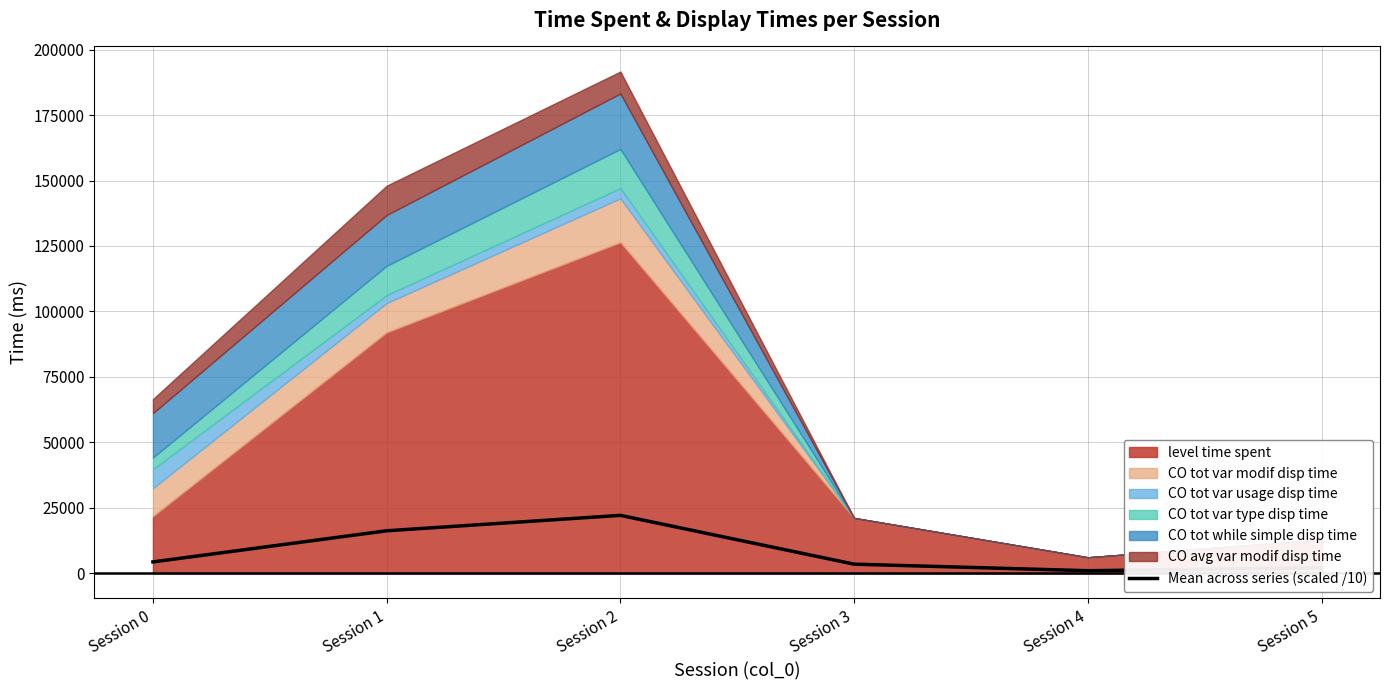

Is it true that the value at Session 1 is 27739.1?

False